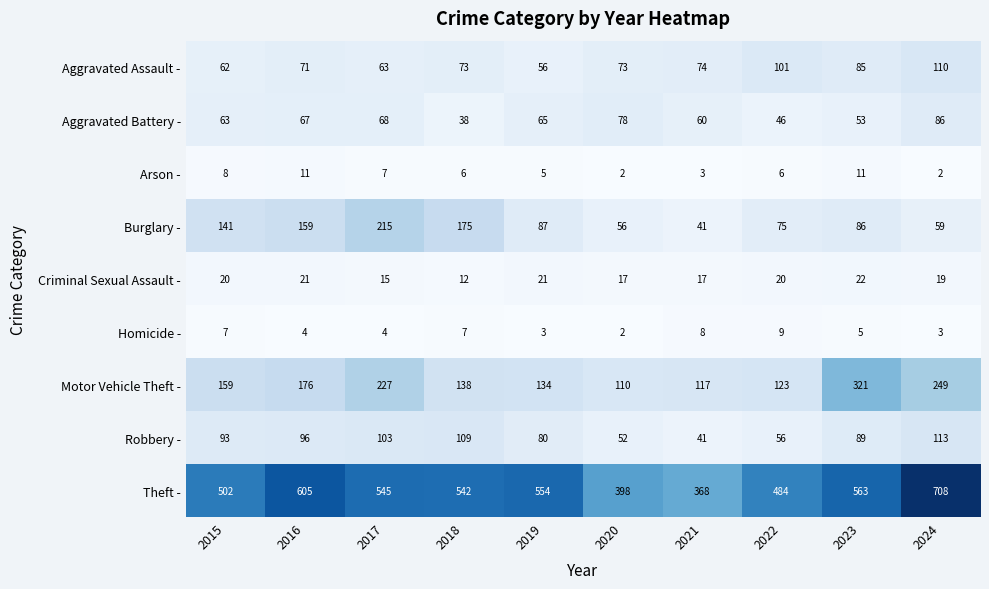

Read the Homicide - value at 2019.

3